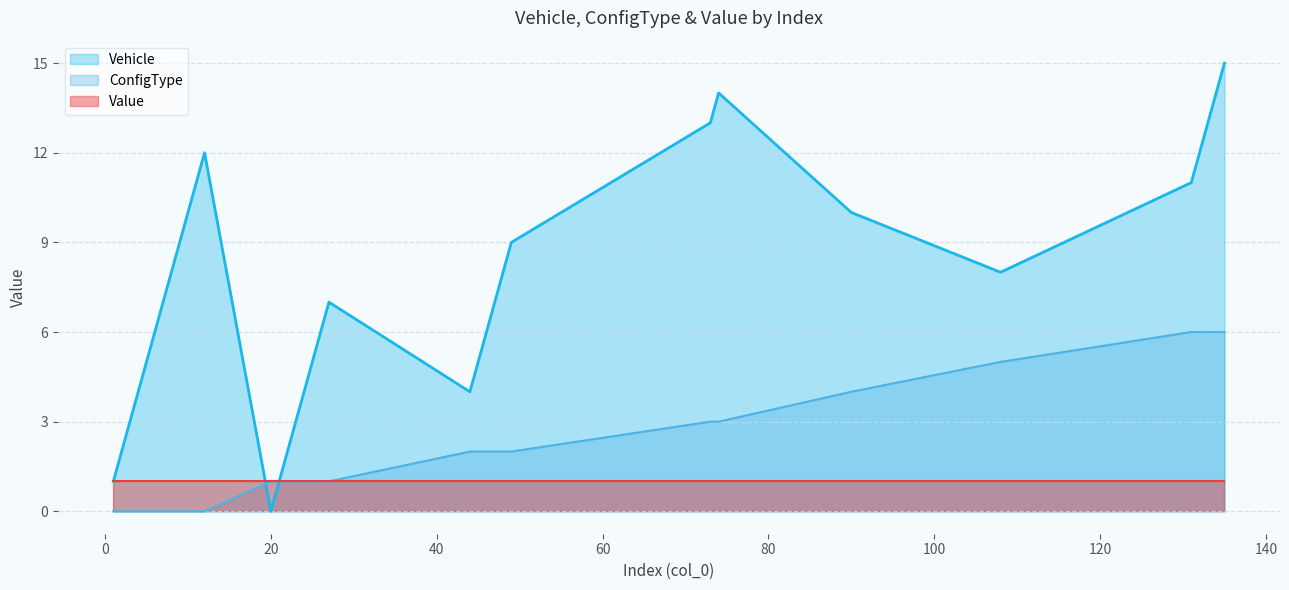

True or false: ConfigType and Vehicle intersect in this chart.

True